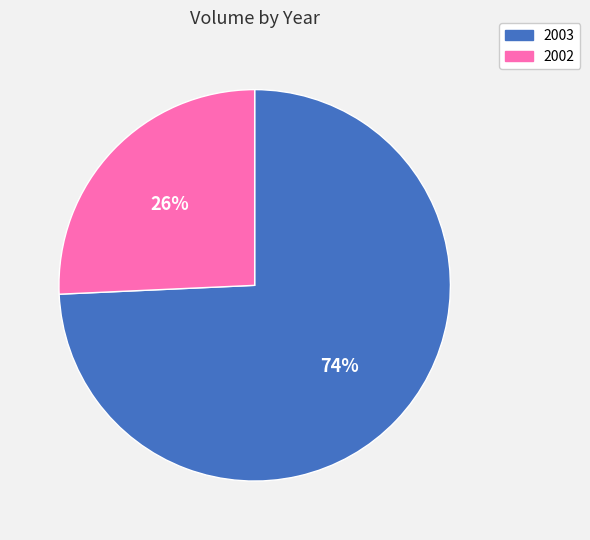

How many slices are in this pie chart?

2